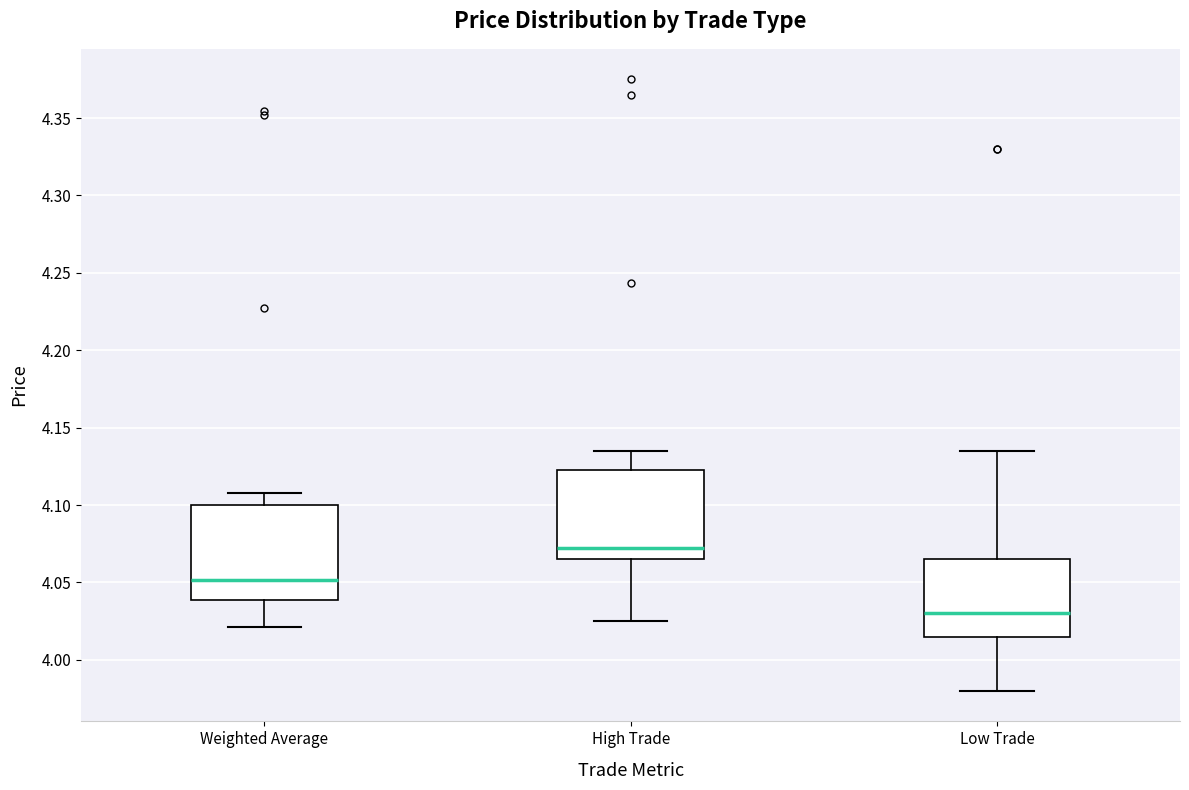

Which box's median line is the highest?

High Trade